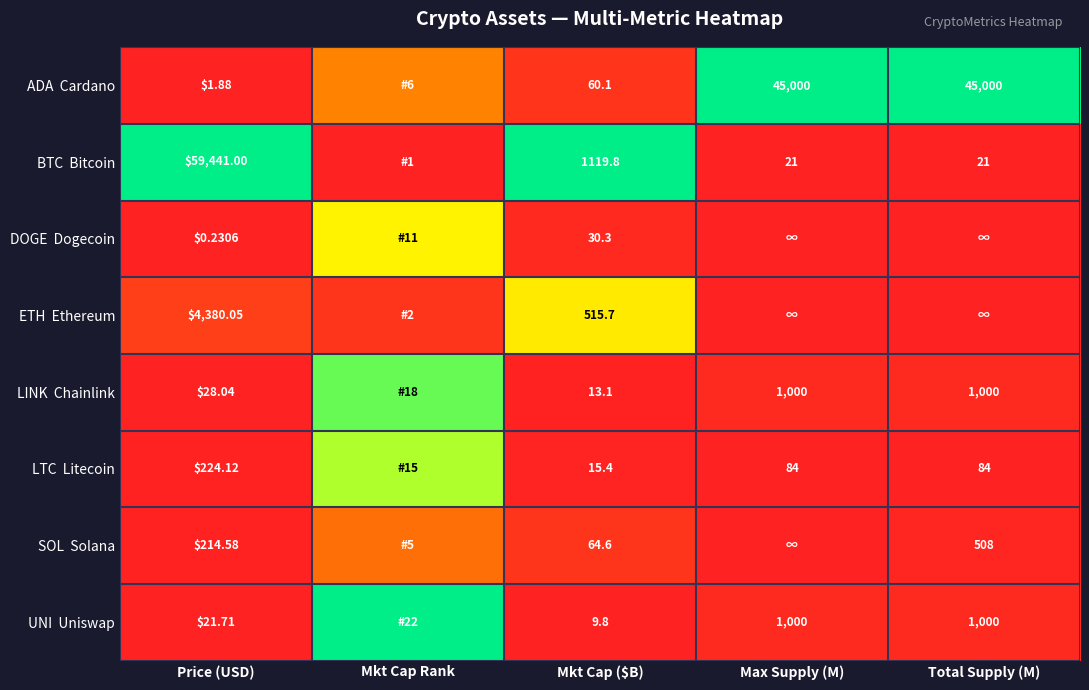

True or false: BTC Bitcoin has a value of 0.0 at Max Supply (M).

False